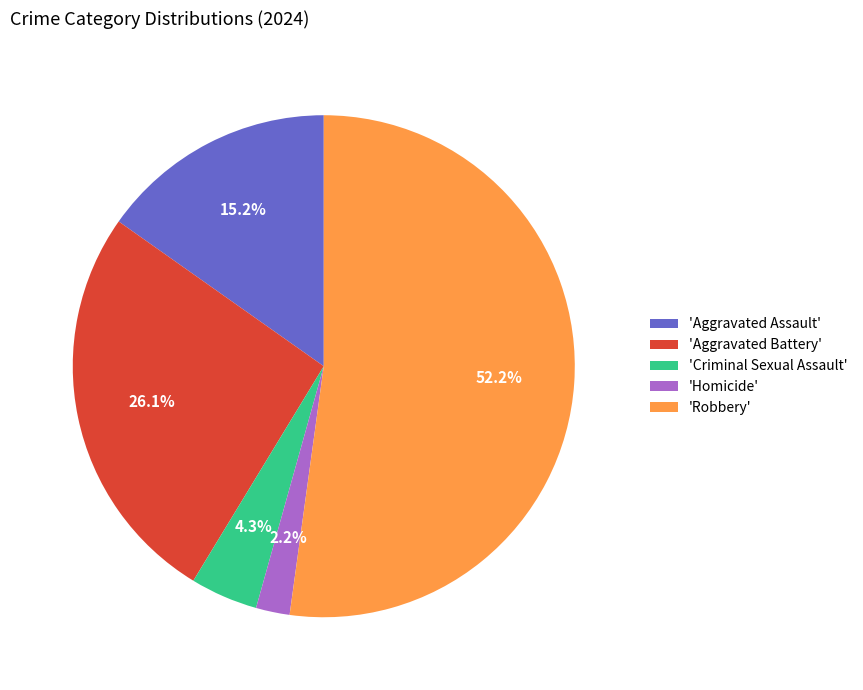

Which category accounts for the majority?

'Robbery'